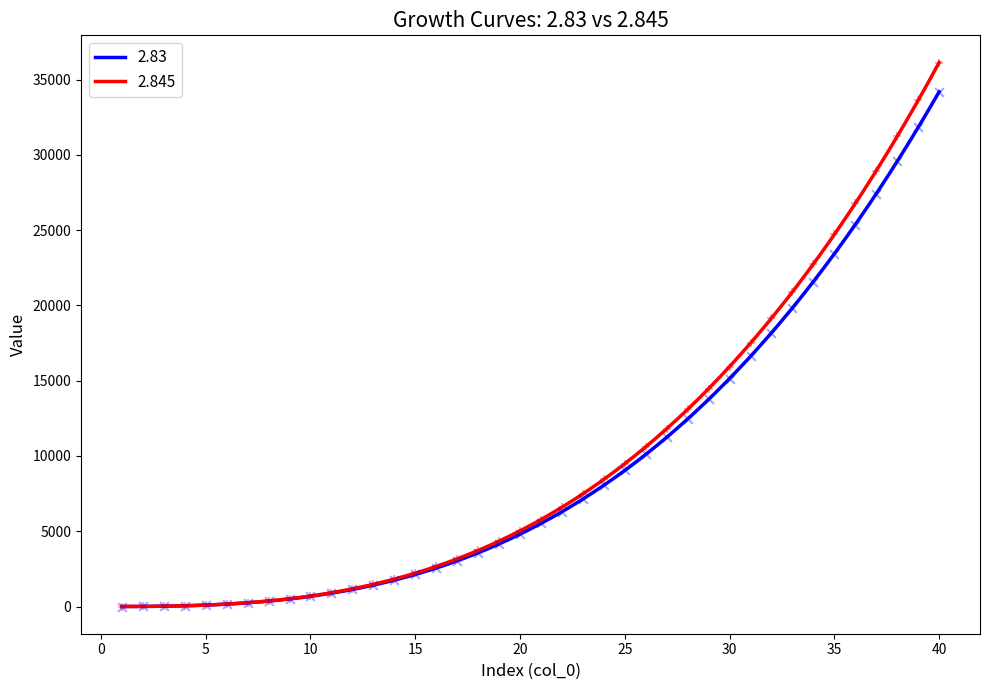

Which series contains the lowest Y value?

2.83